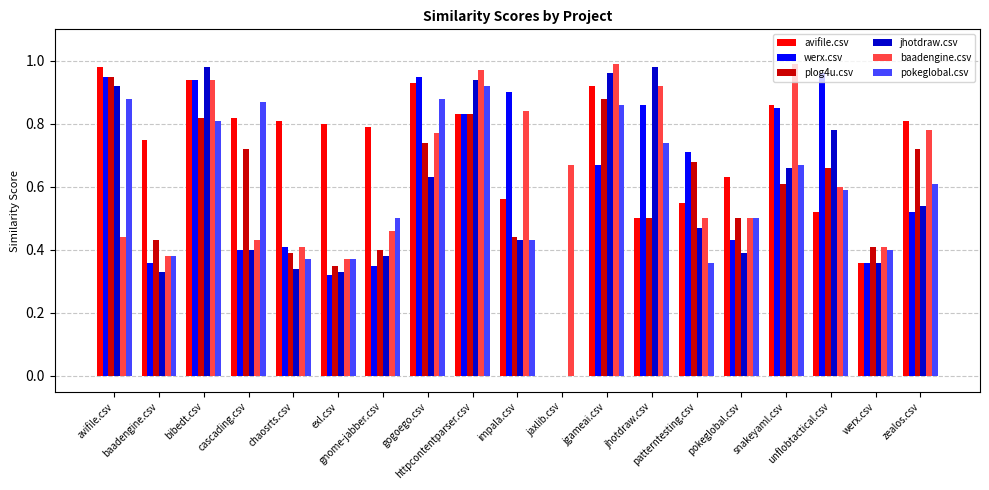

Which category has the lowest value in the avifile.csv series?

jaxlib.csv